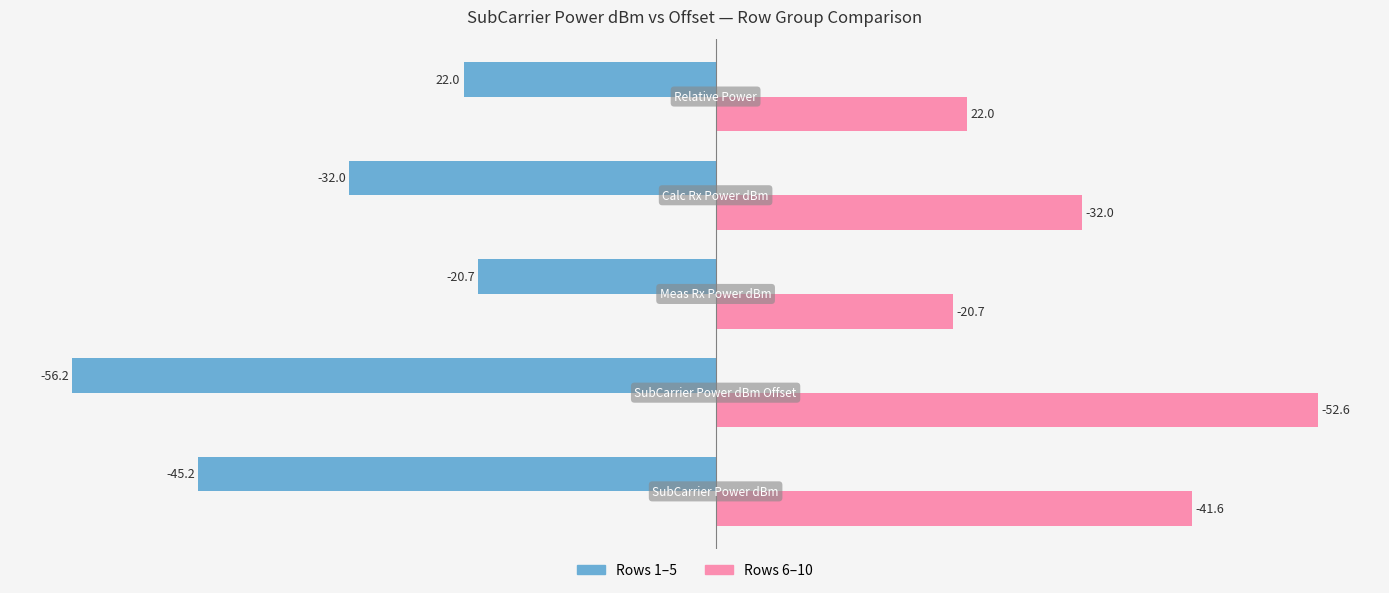

What is the maximum value shown in the chart?

52.6